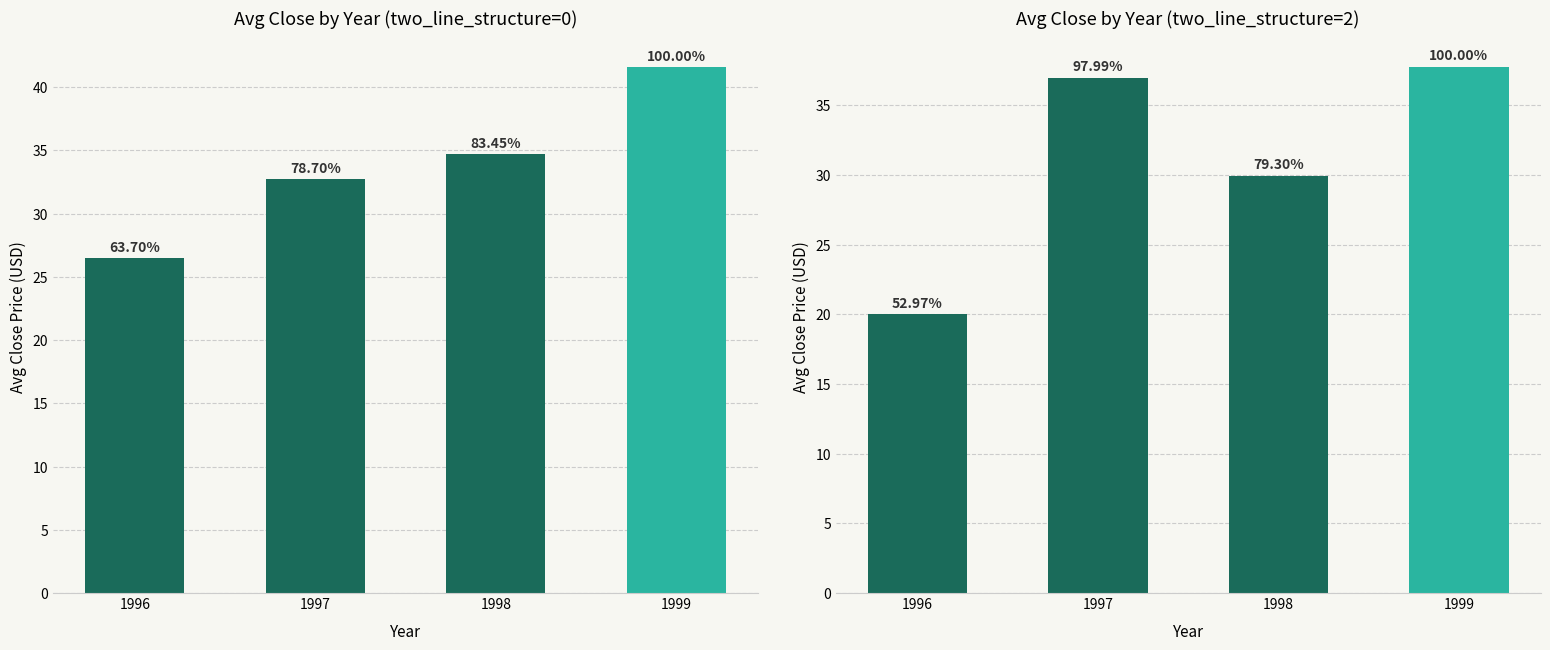

List the series in order of their peak value, lowest first.

two_line_structure=2 Avg Close, two_line_structure=0 Avg Close